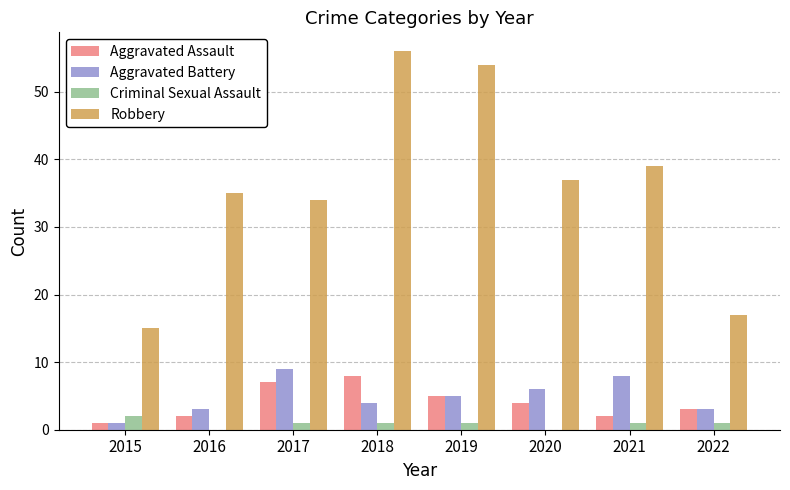

How many categories are shown in the chart?

8